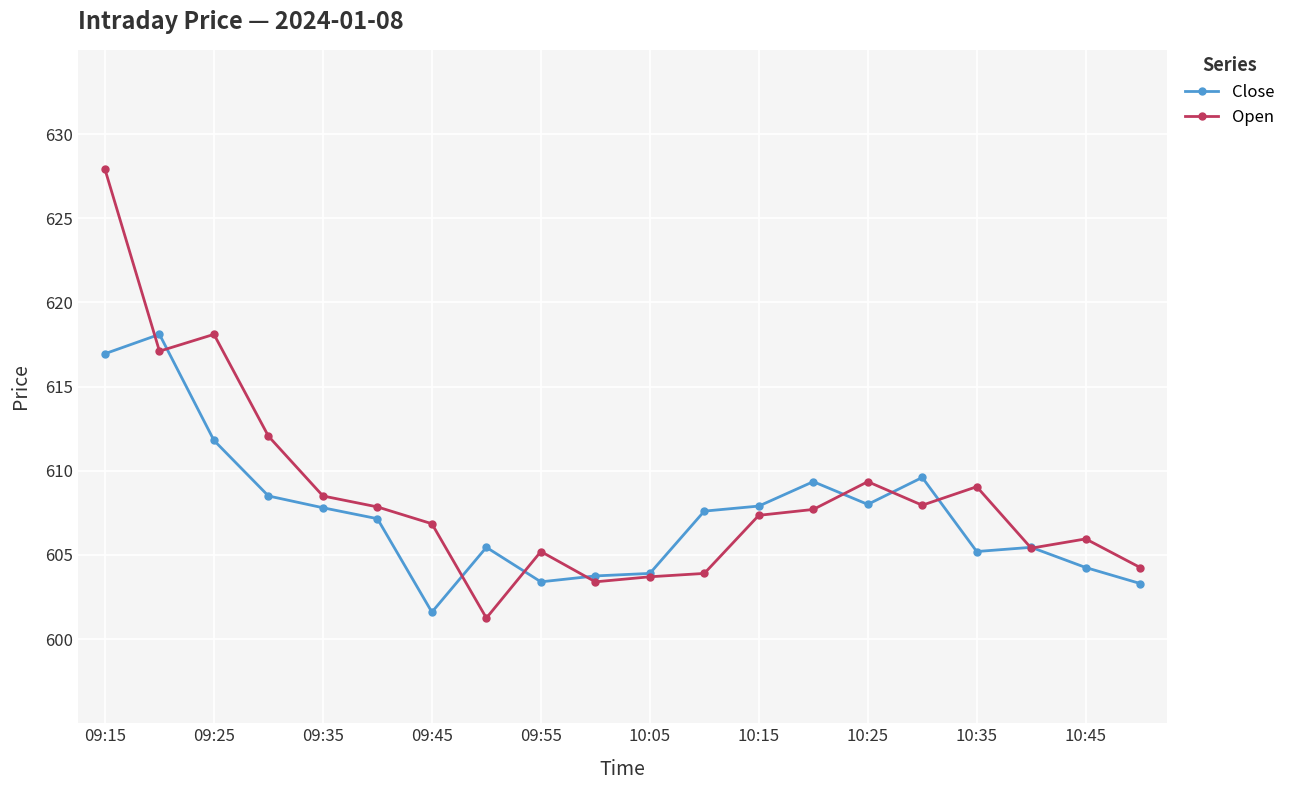

What is the greatest value displayed?

627.9